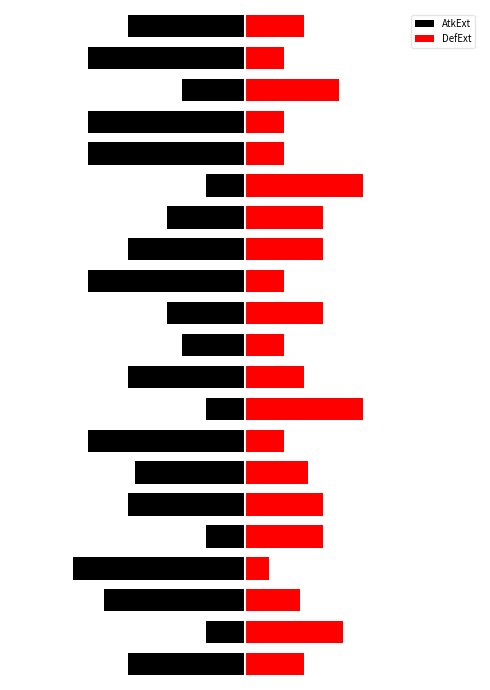

What is the spread (max minus min) of values at 6?

2.2